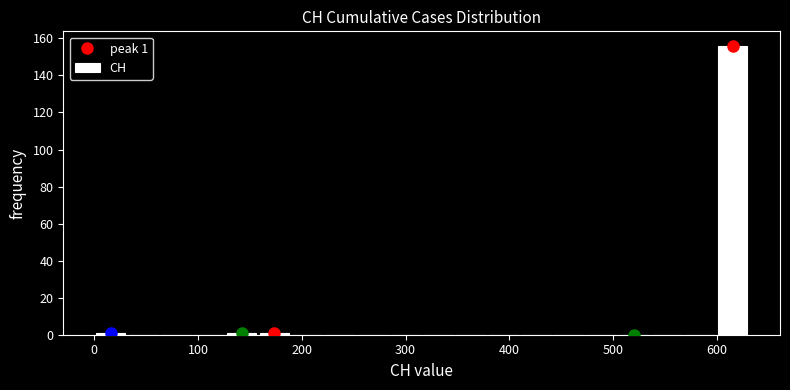

Read against the x-axis, roughly where is the centre of the tallest bar?

620